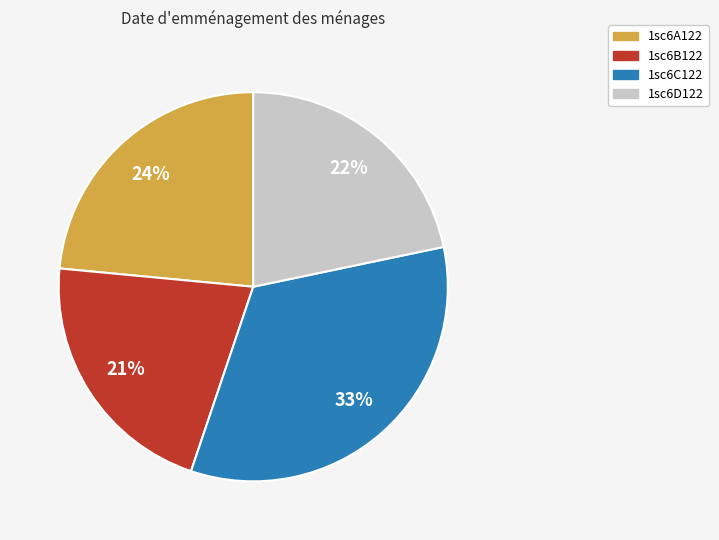

How many segments does this pie chart have?

4